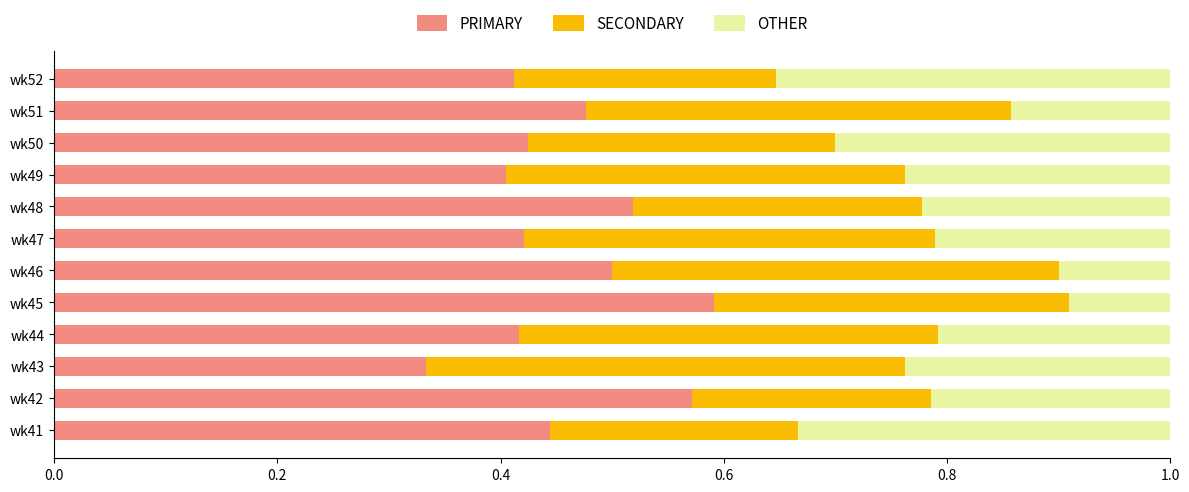

How many distinct data groups are displayed?

3